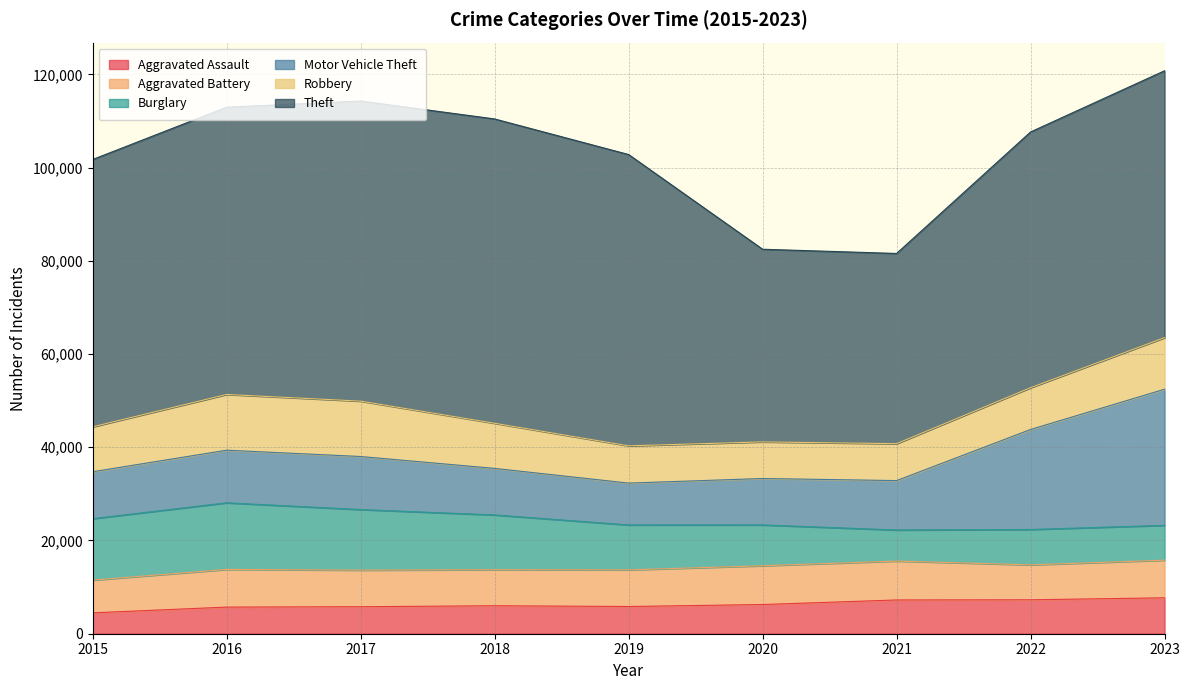

At how many categories does at least one series exceed 15103?

9